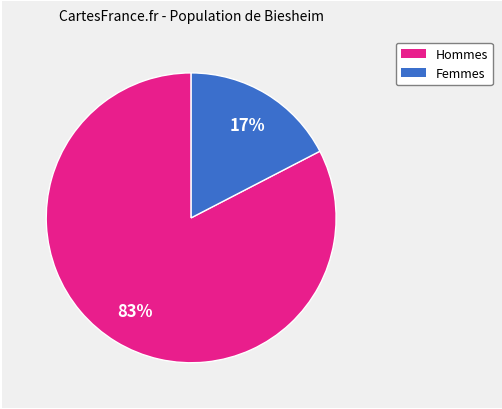

To the nearest percent, what is the average slice percentage?

50%